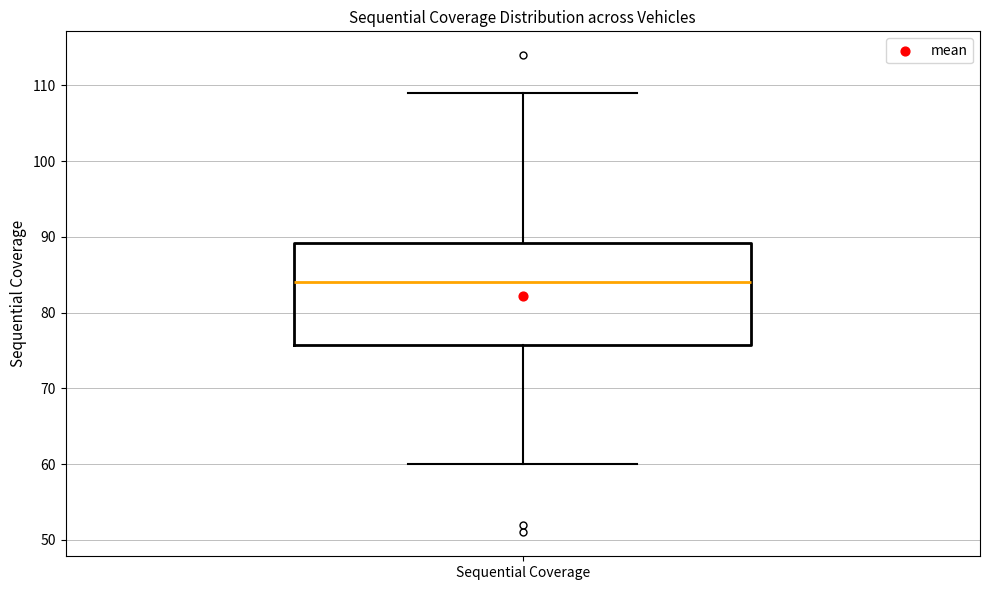

Transcribe this box plot: give where the median line is, the range the box spans, and where the two whiskers end, as read against the y-axis. The values are not printed on the chart, so give them approximately, as read against the axis.

median 84, box 76 to 89, whiskers 60 to 109